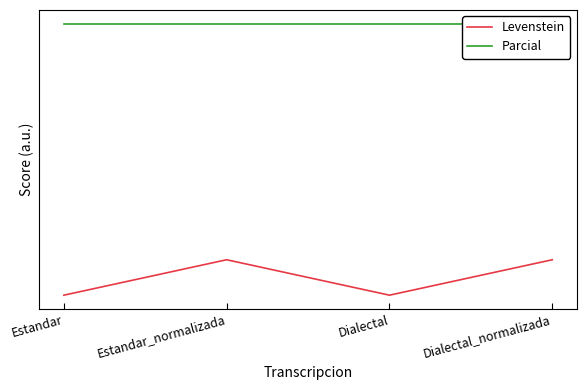

How many lines are shown in the chart?

2